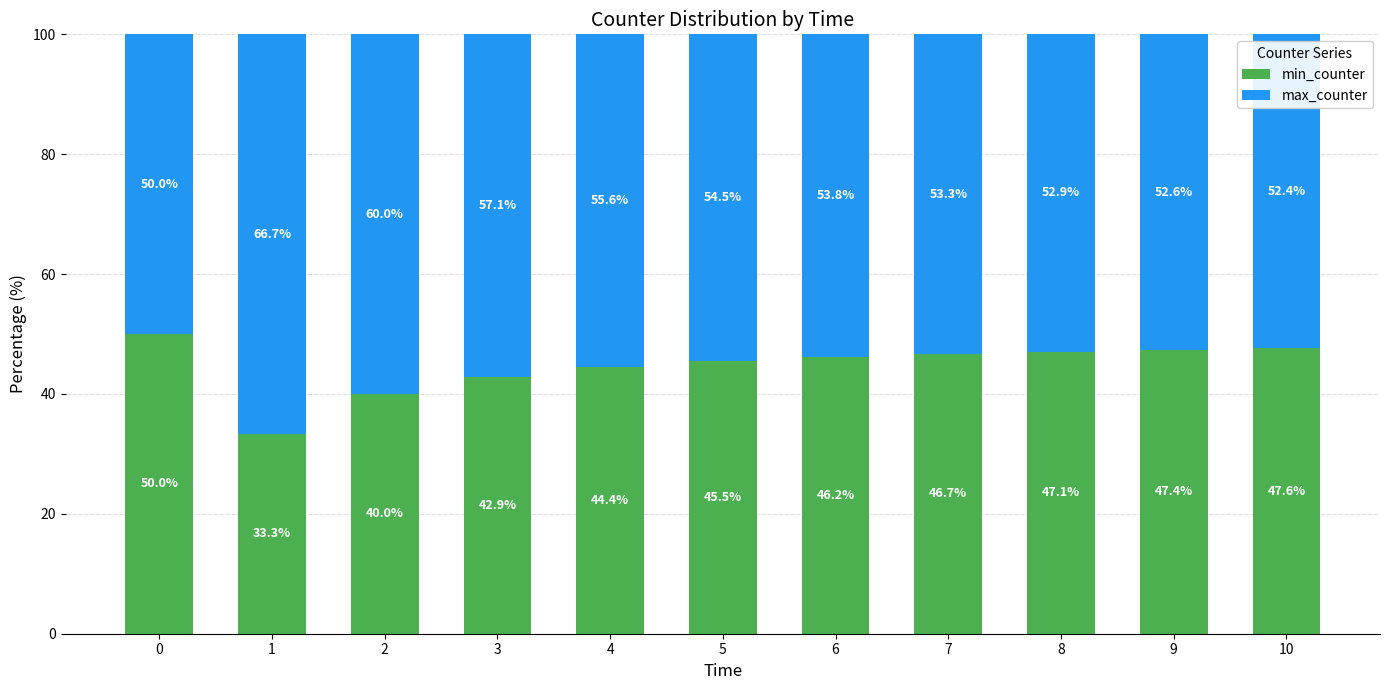

Where is min_counter nearest to the value 41?

2